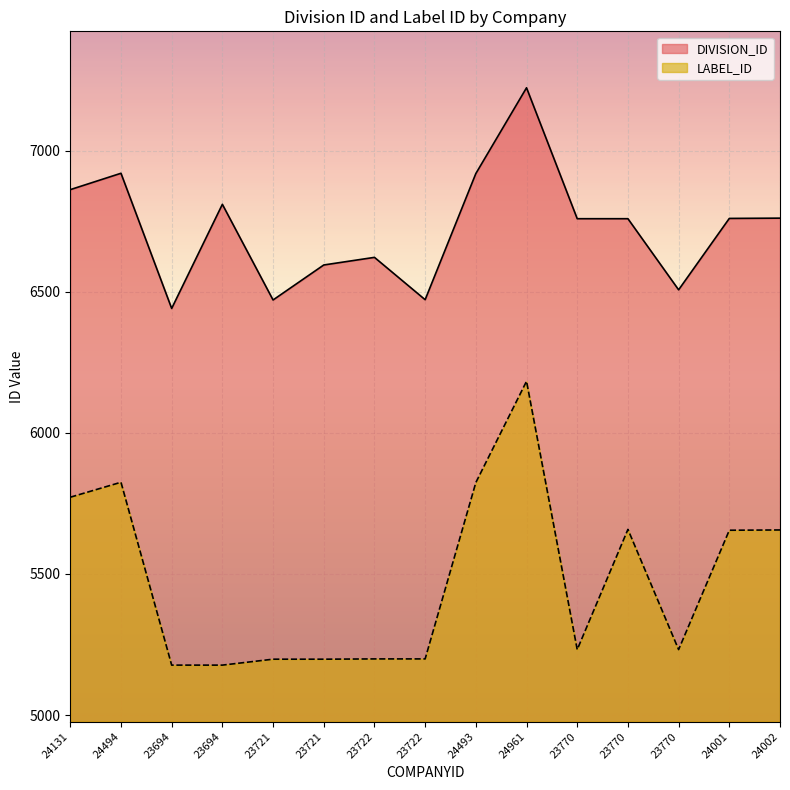

What is the sum of all LABEL_ID values?

82185